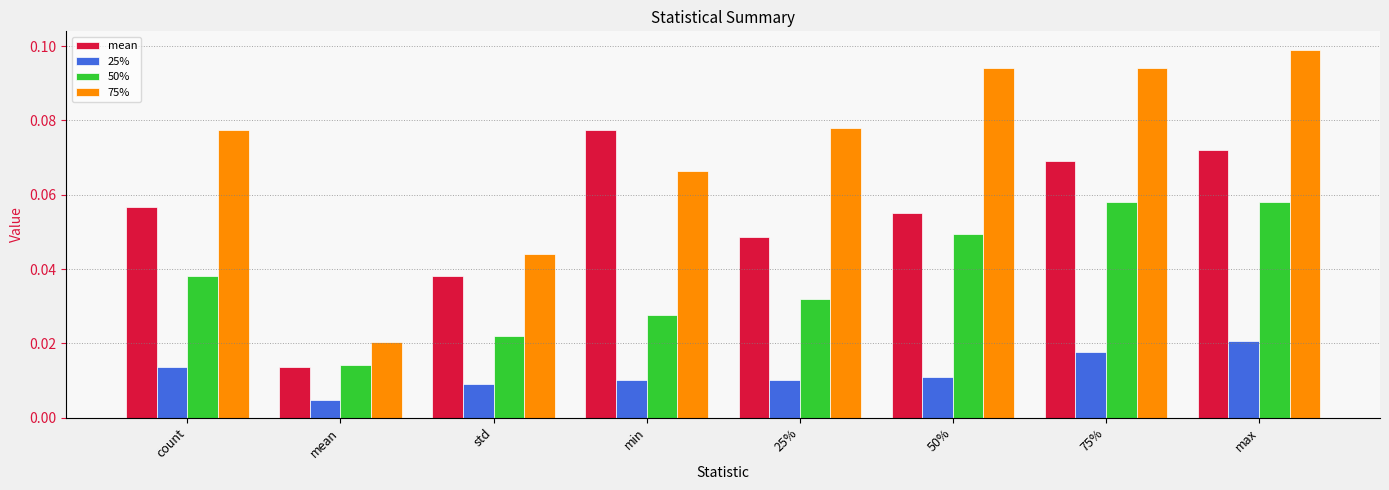

What is the total value across all series at min?

0.2